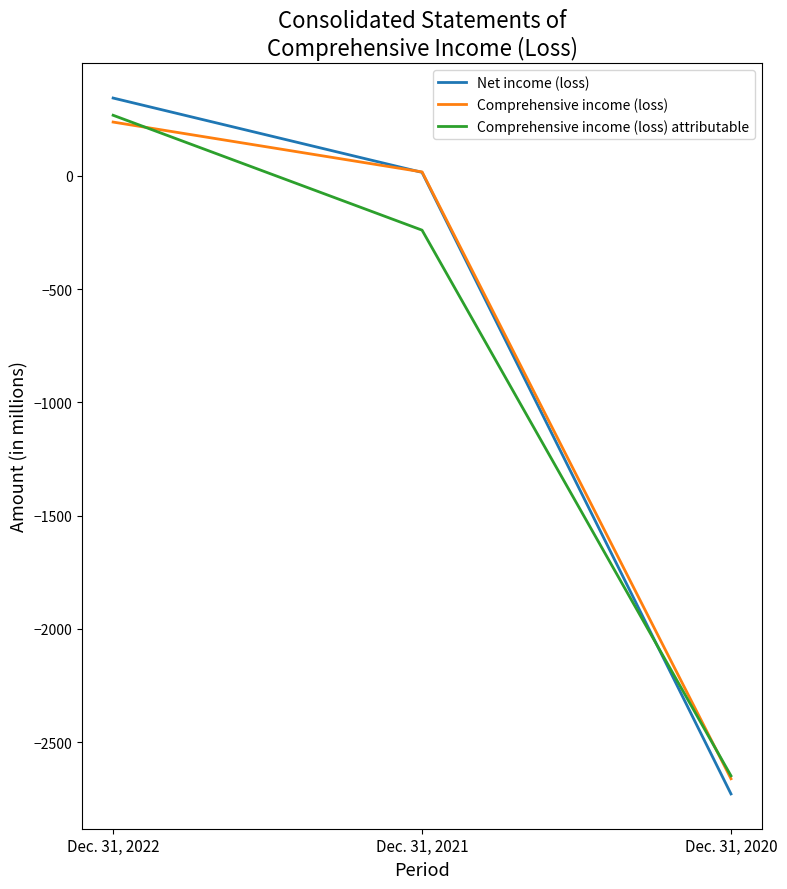

Which series has the widest spread of values?

Net income (loss)